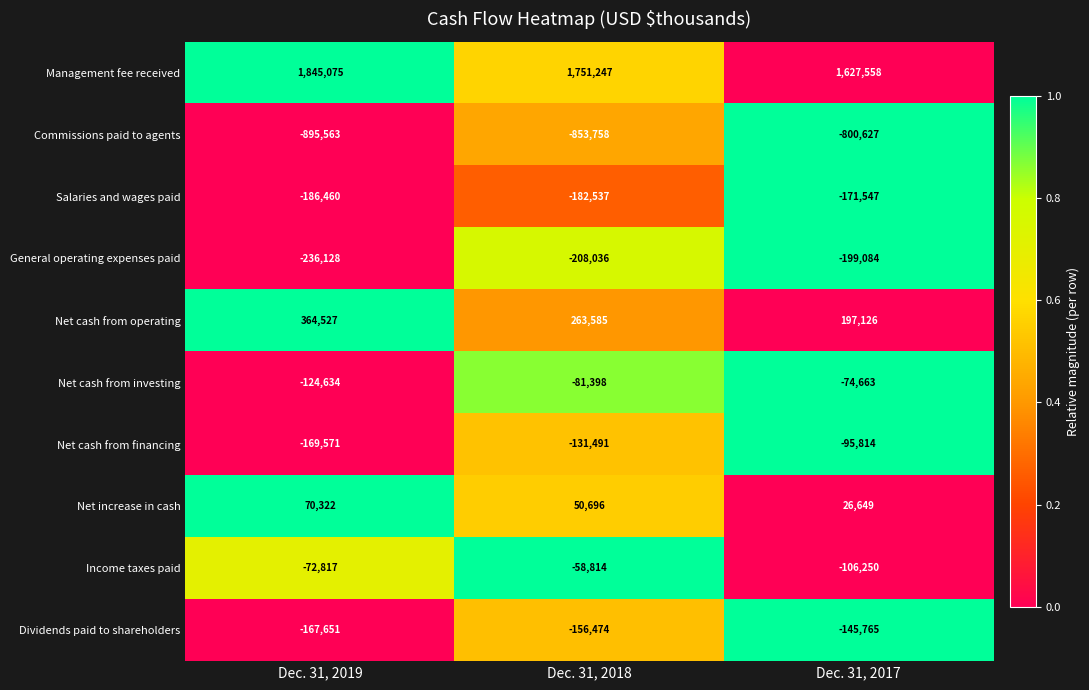

How many Net increase in cash values are between 26649 and 70322?

3